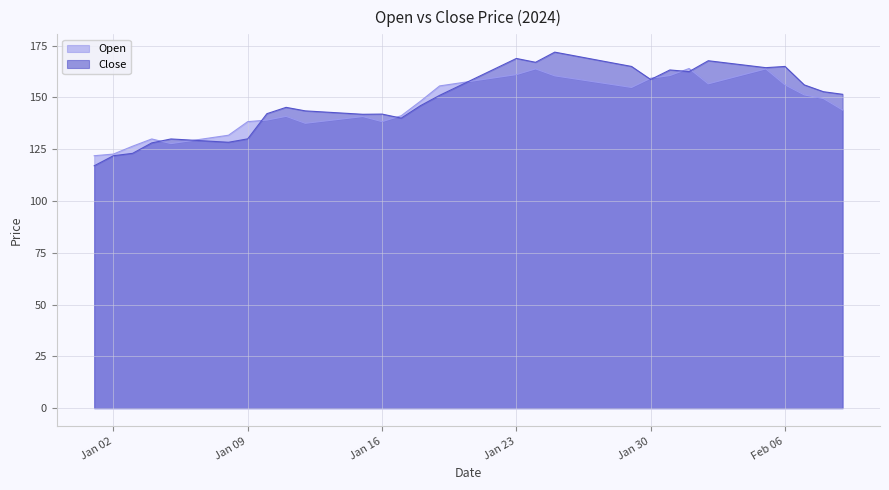

Where does the Close series first go above 152?

2024-01-20